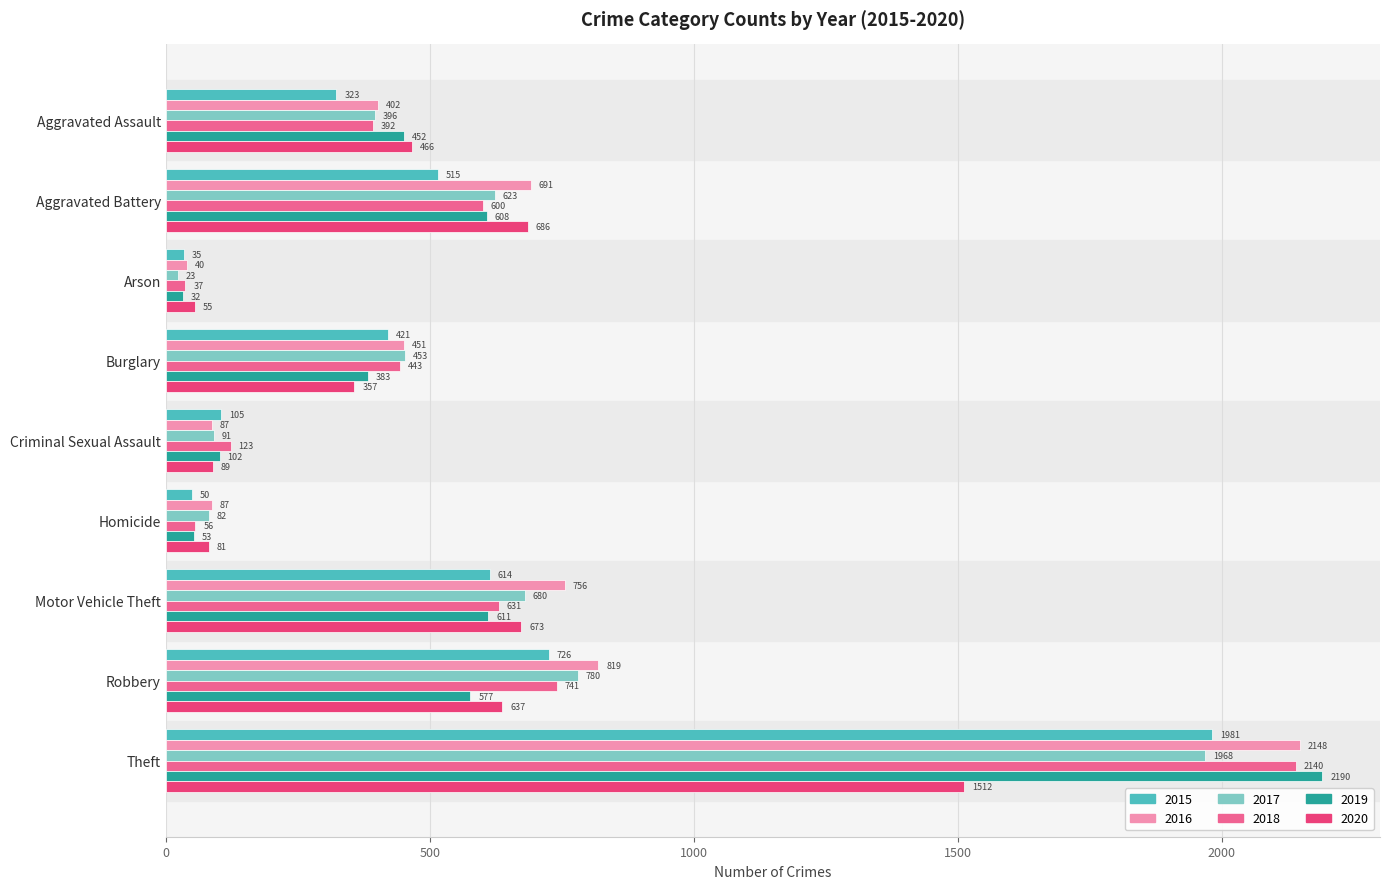

What is the sum of all 2015 values?

4770